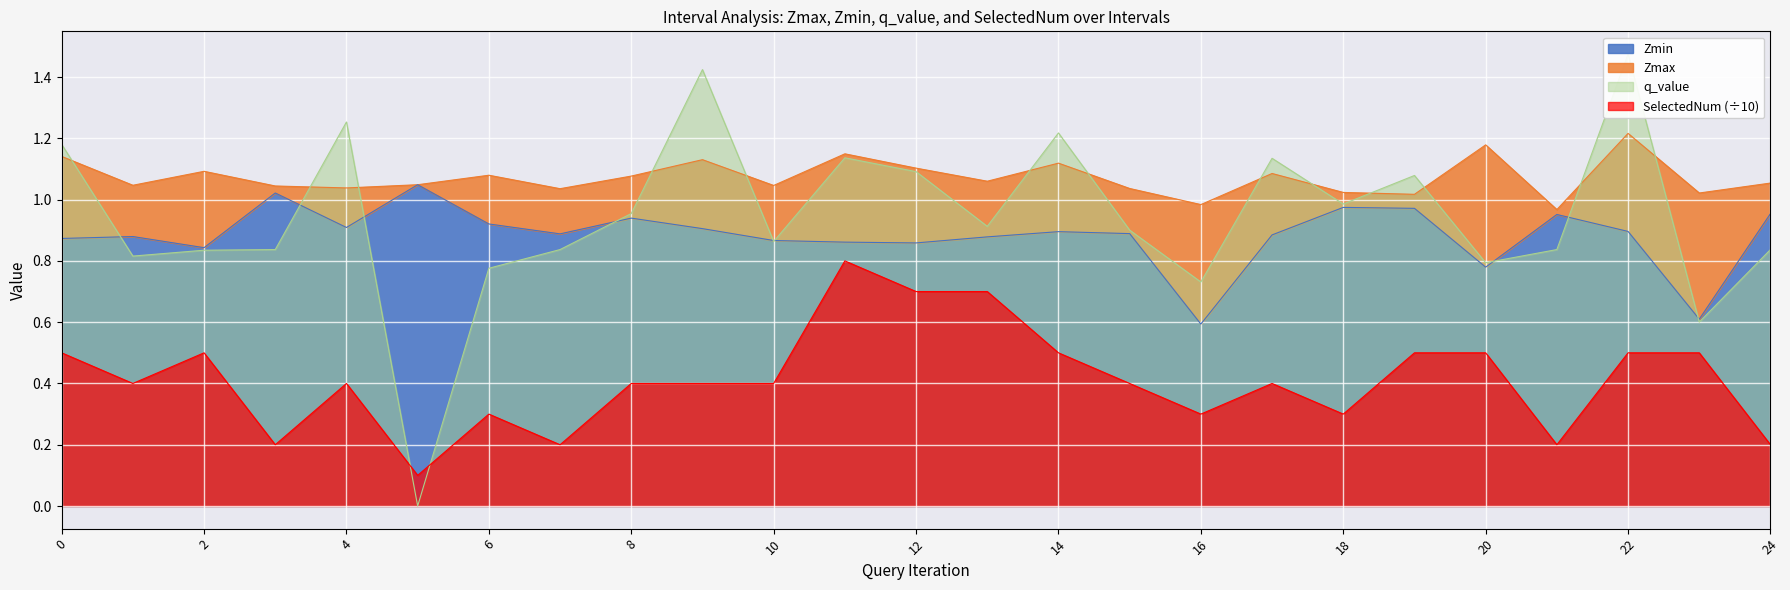

The SelectedNum series shows 0.2 at 5. True or false?

False